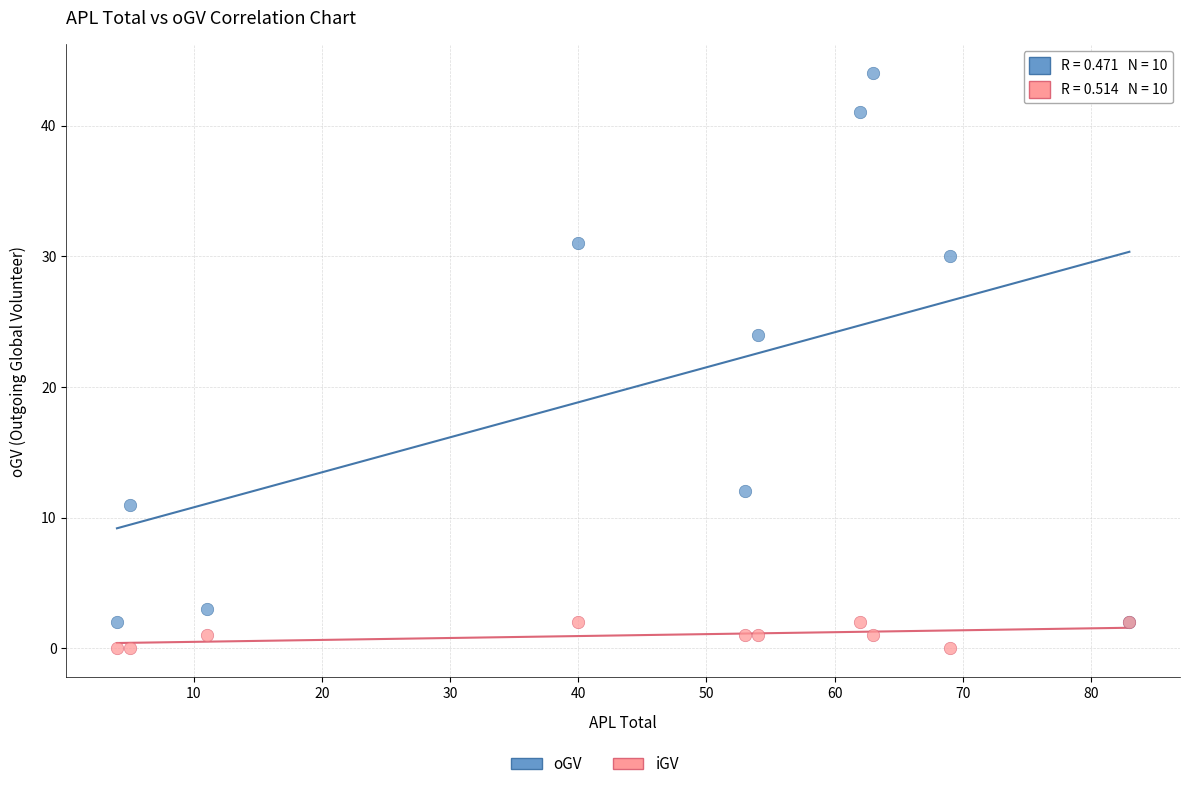

Across all series, what Y value is closest to 22?

24